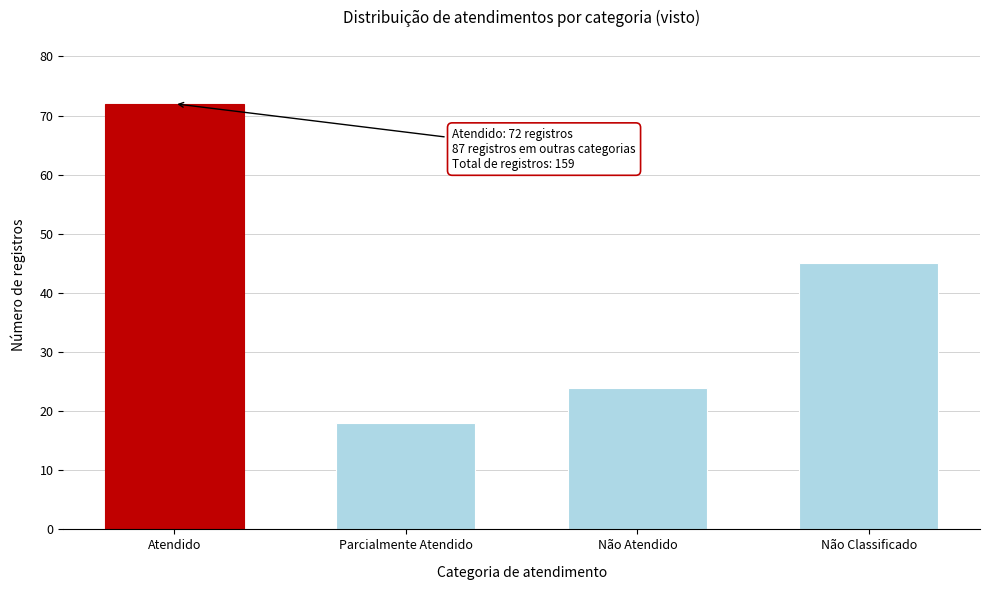

Reading left to right, extract all data points from this chart.

Atendido=72	Parcialmente Atendido=18	Não Atendido=24	Não Classificado=45